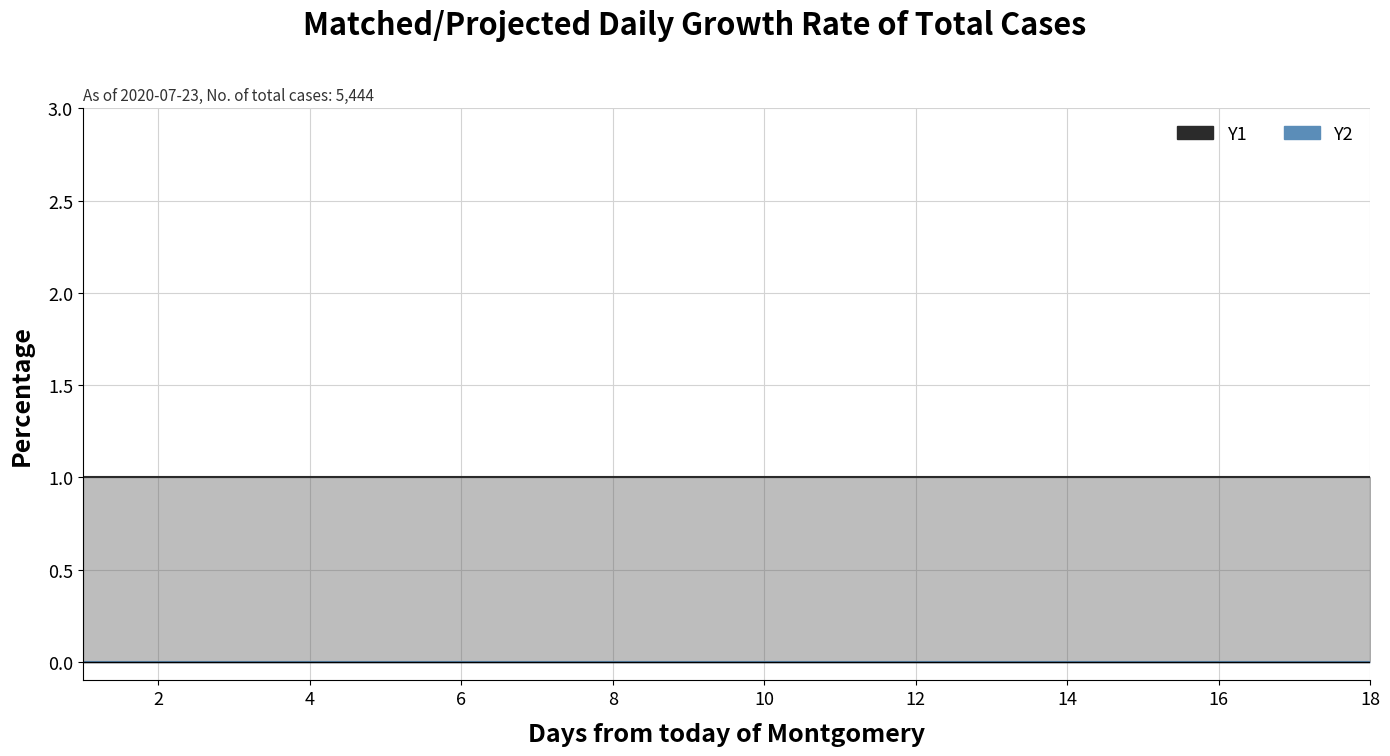

Reading left to right, extract all data points from this chart.

Y1: 1	1	1	1	1	1	1	1	1	1	1	1	1	1	1	1	1	1
Y2: 0	0	0	0	0	0	0	0	0	0	0	0	0	0	0	0	0	0